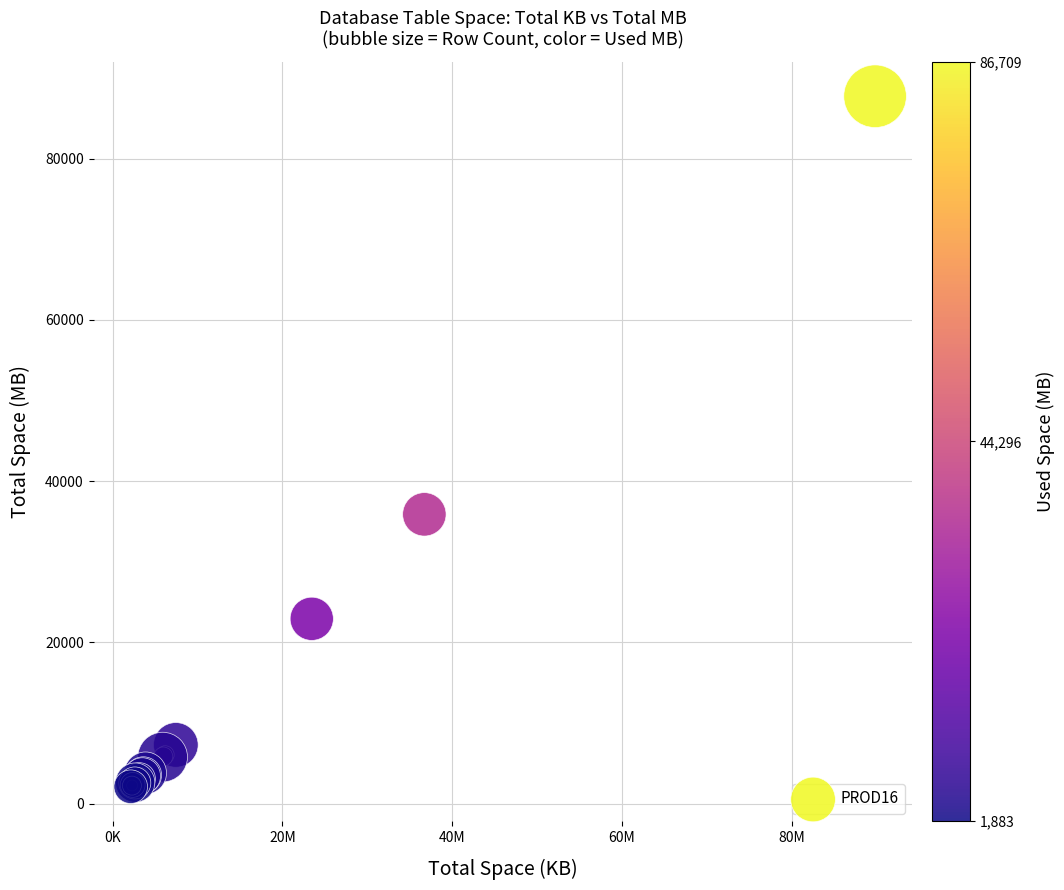

What Y value in the scatter plot is closest to 44905?

35867.6